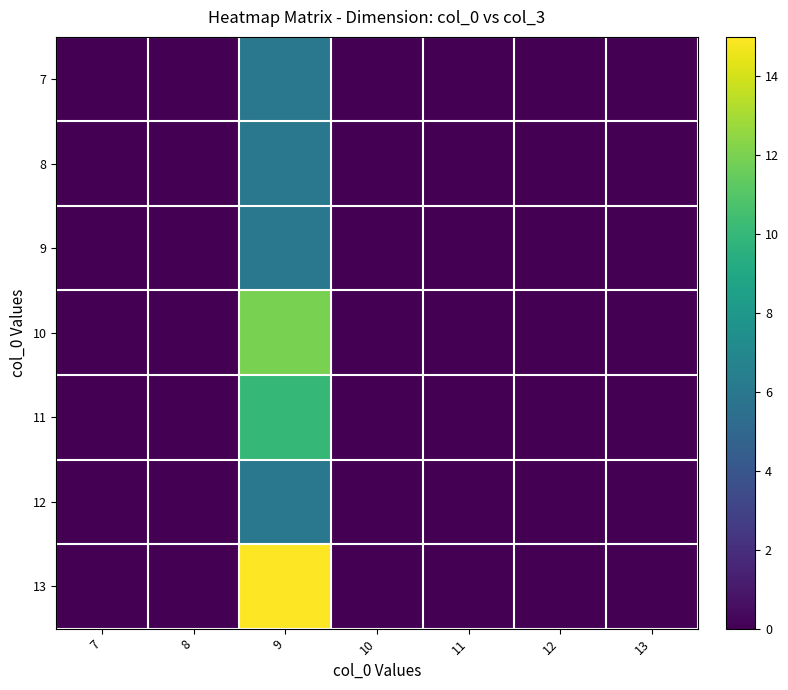

Reading right to left, extract all data points from this chart.

7: 13=0	12=0	11=0	10=0	9=6	8=0	7=0
8: 13=0	12=0	11=0	10=0	9=6	8=0	7=0
9: 13=0	12=0	11=0	10=0	9=6	8=0	7=0
10: 13=0	12=0	11=0	10=0	9=12	8=0	7=0
11: 13=0	12=0	11=0	10=0	9=10	8=0	7=0
12: 13=0	12=0	11=0	10=0	9=6	8=0	7=0
13: 13=0	12=0	11=0	10=0	9=15	8=0	7=0